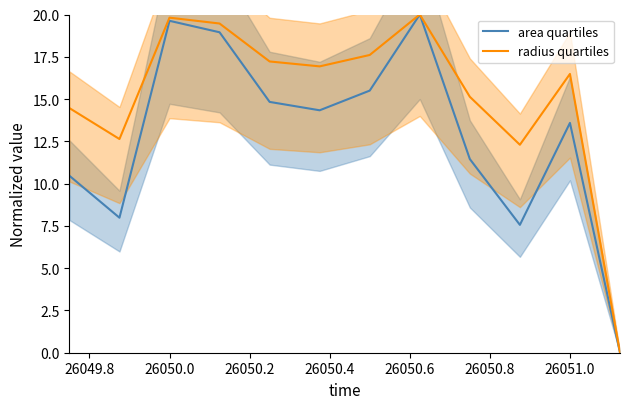

At which label does radius quartiles first exceed 16?

26050.0